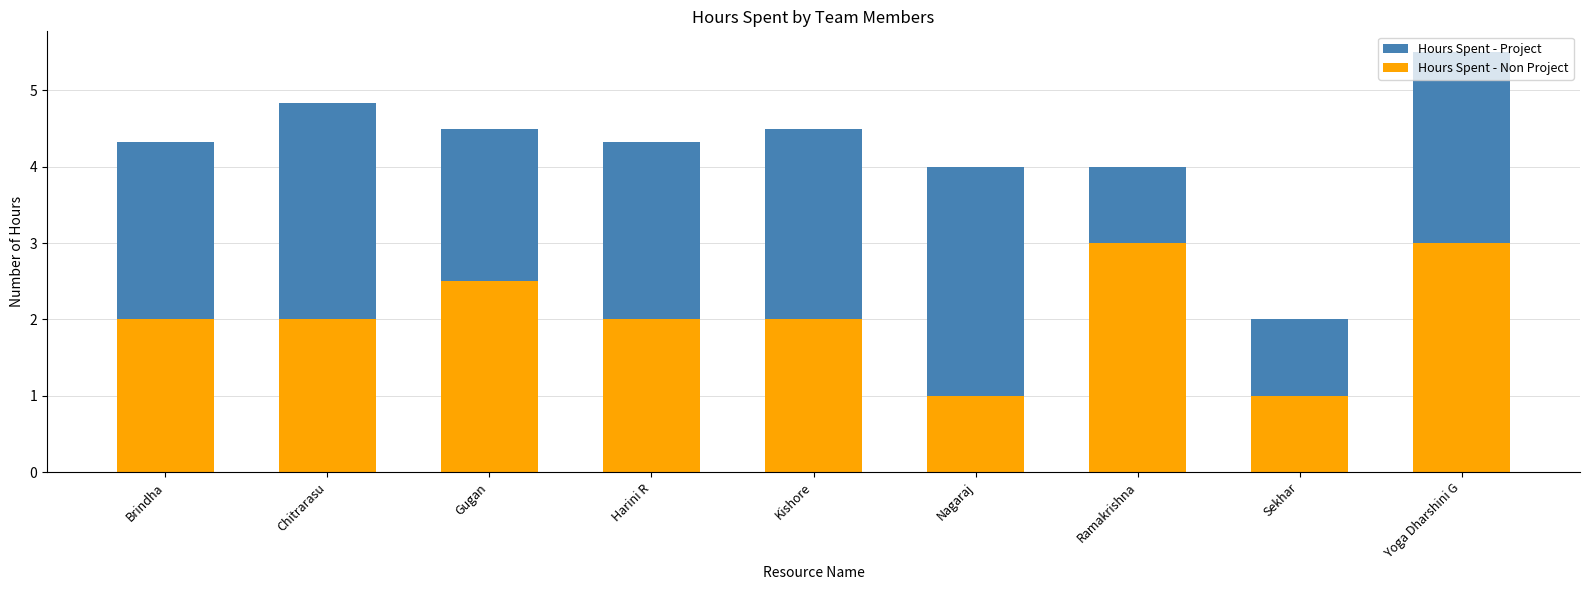

True or false: Hours Spent - Non Project has a value of 1.0 at Kishore.

False